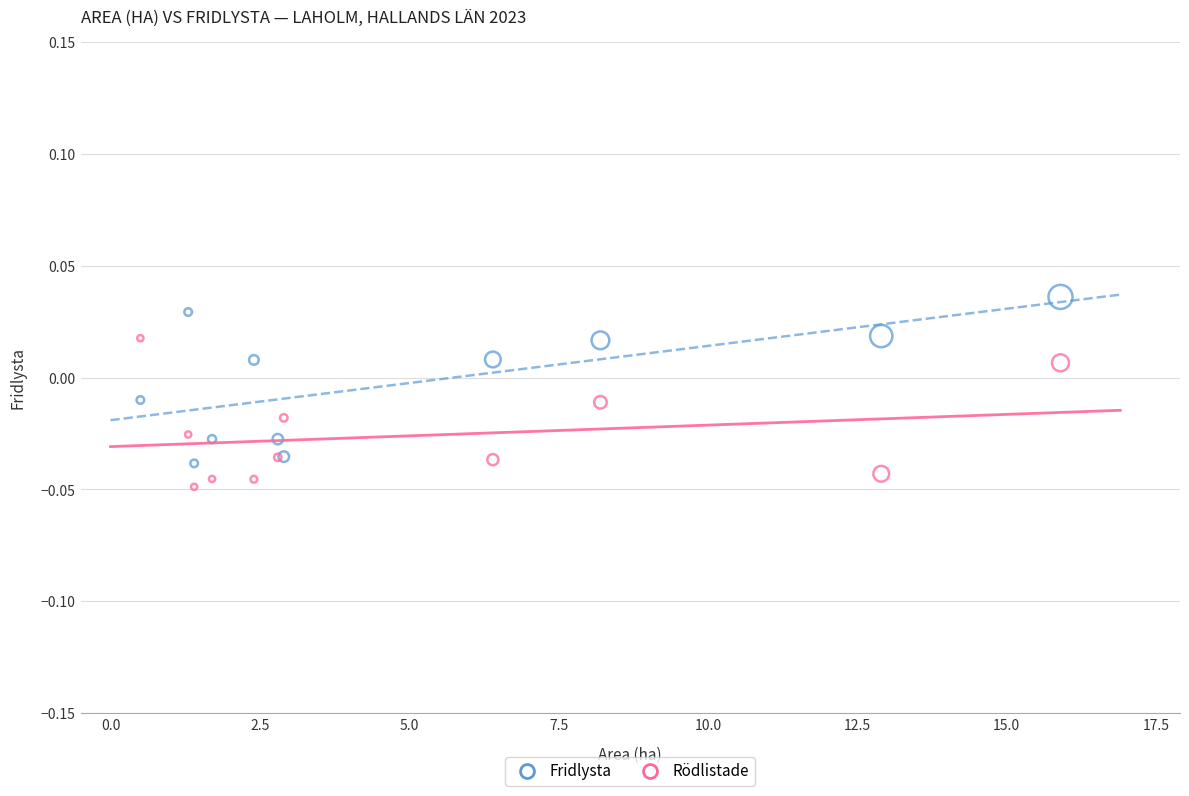

What is the X range (max minus min) for the scatter plot?

15.4